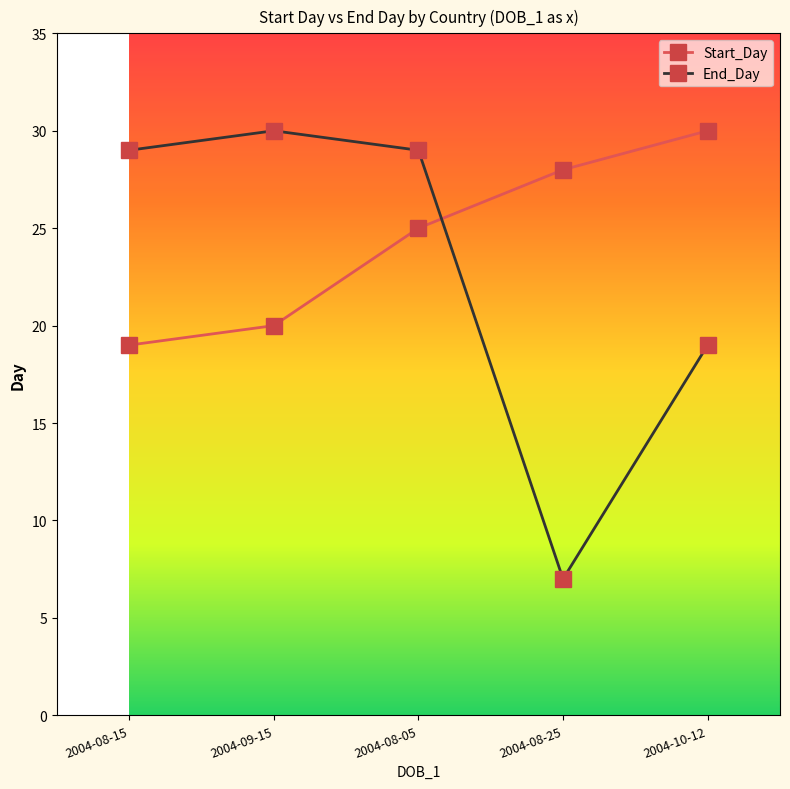

The Start_Day series shows 7 at 2004-08-15. True or false?

False